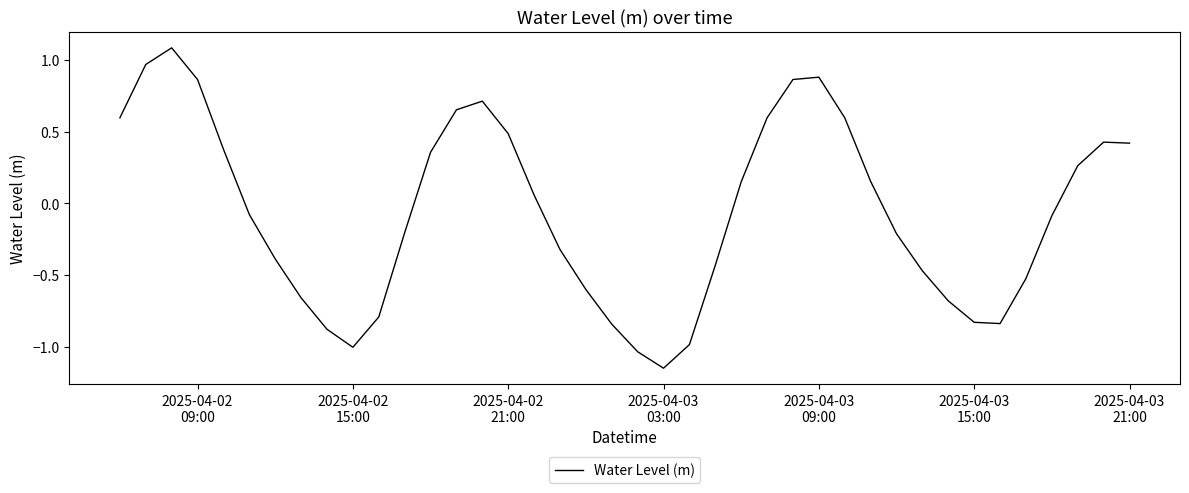

How many lines are shown in the chart?

1